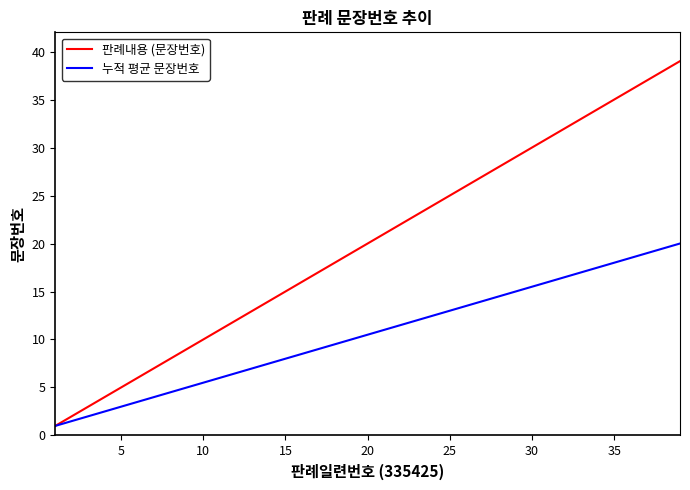

List the series in order of their peak value, lowest first.

누적 평균 문장번호, 판례내용 (문장번호)